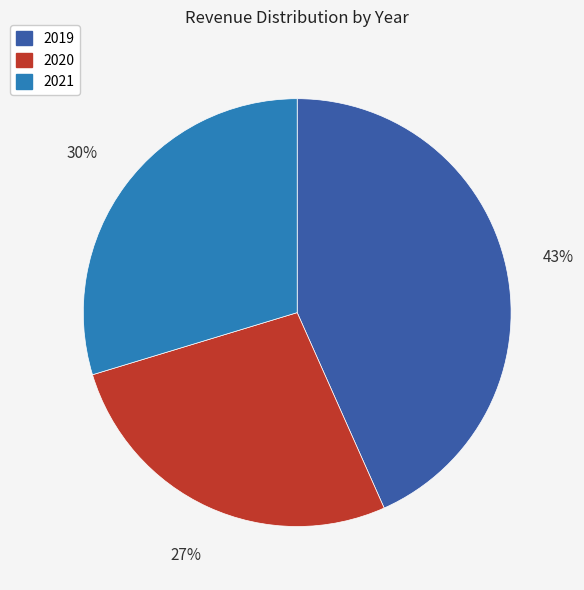

Is the sum of 2021 and 2019 greater than half?

Yes